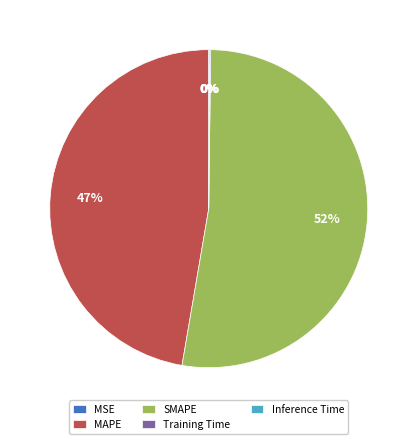

To the nearest percent, what portion does MAPE represent?

47%